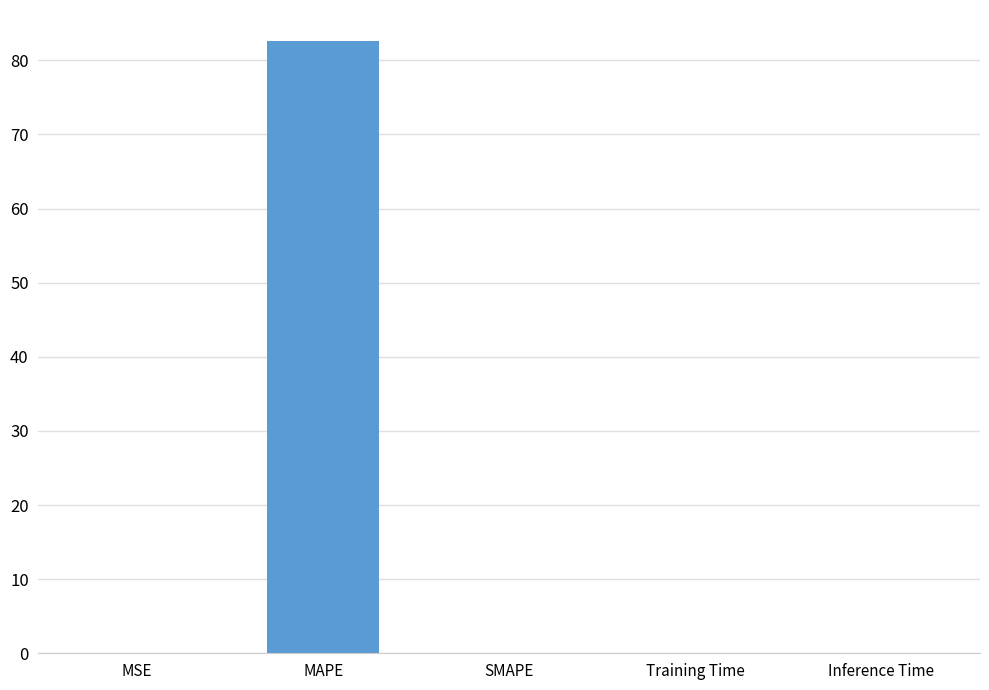

What is the greatest value displayed?

82.7